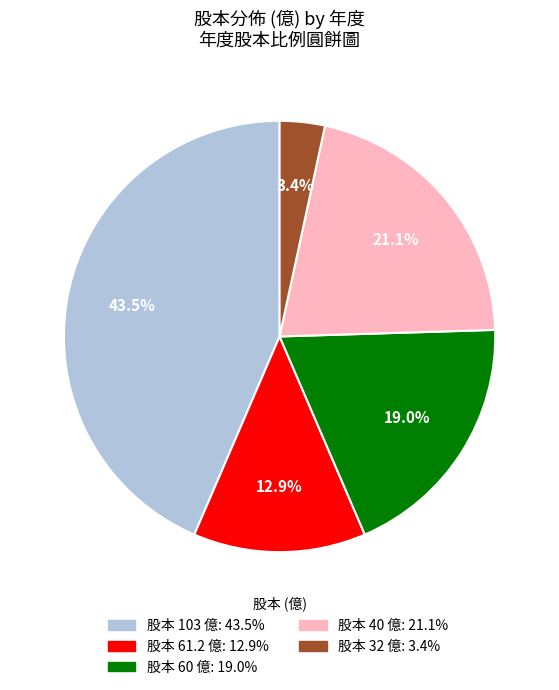

Does any single category account for the majority?

No